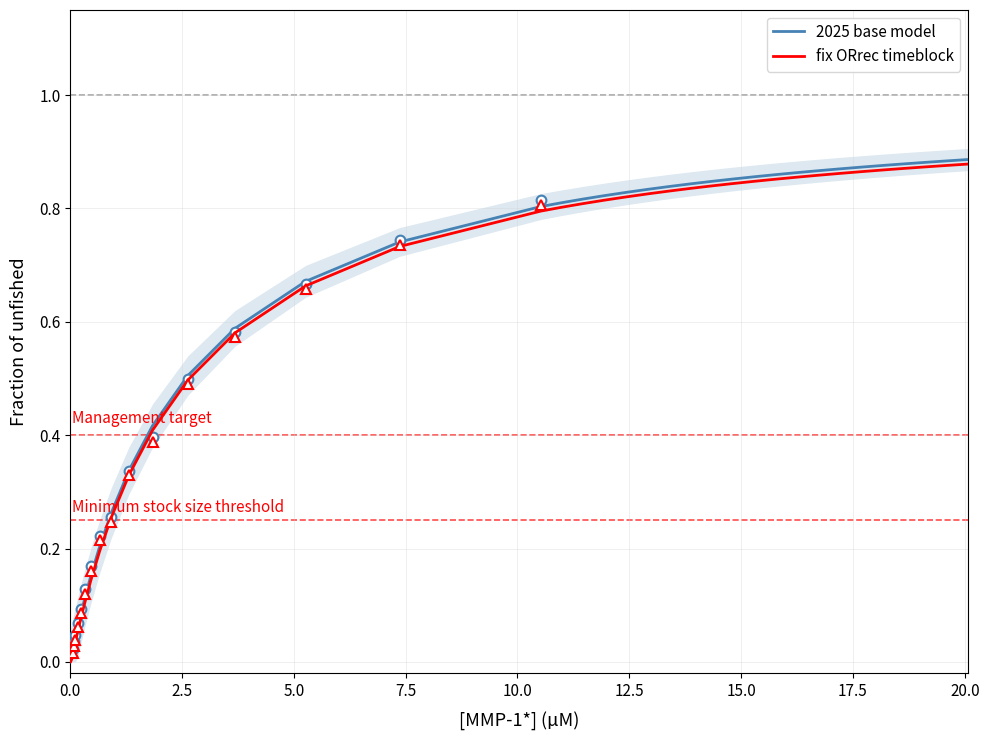

How many lines are shown in the chart?

2